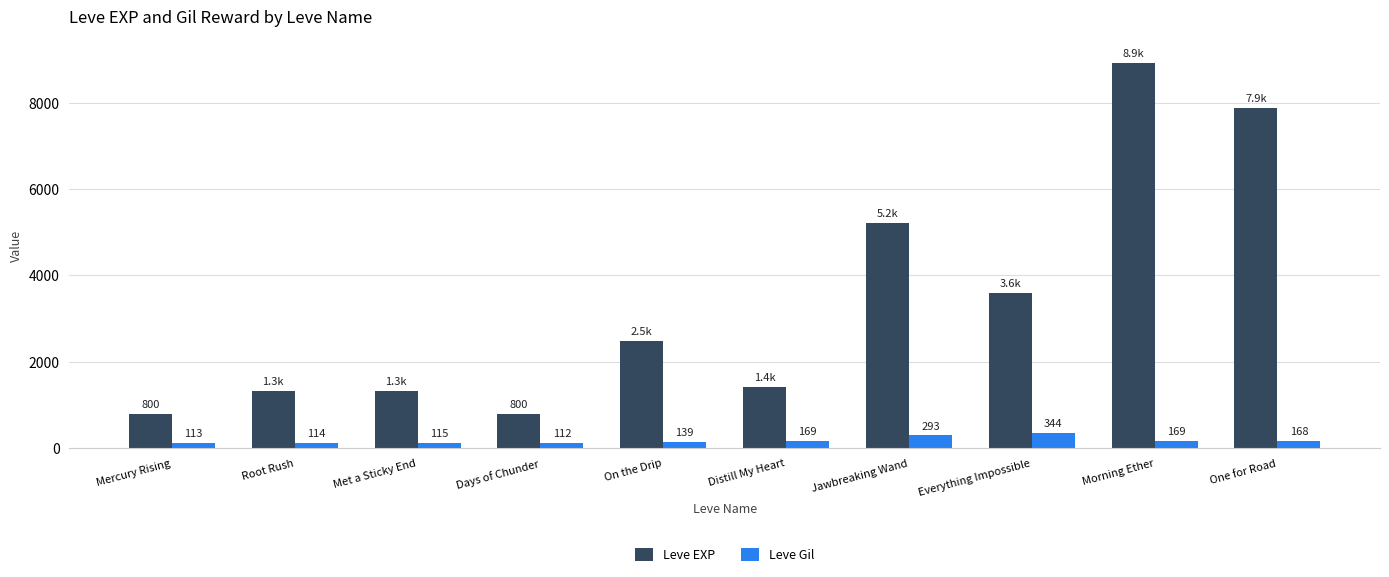

Rank the series by their maximum value, from highest to lowest.

Leve EXP, Leve Gil